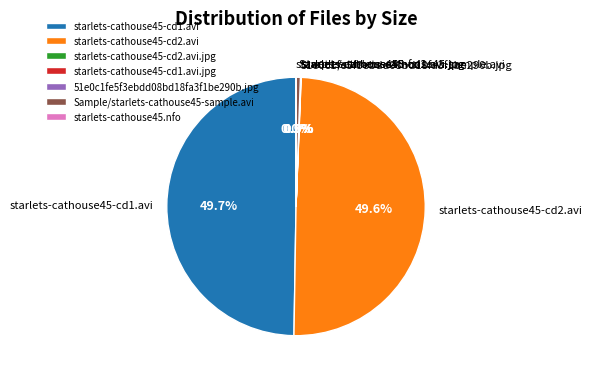

Is it true that starlets-cathouse45-cd1.avi is 50% of the pie?

True